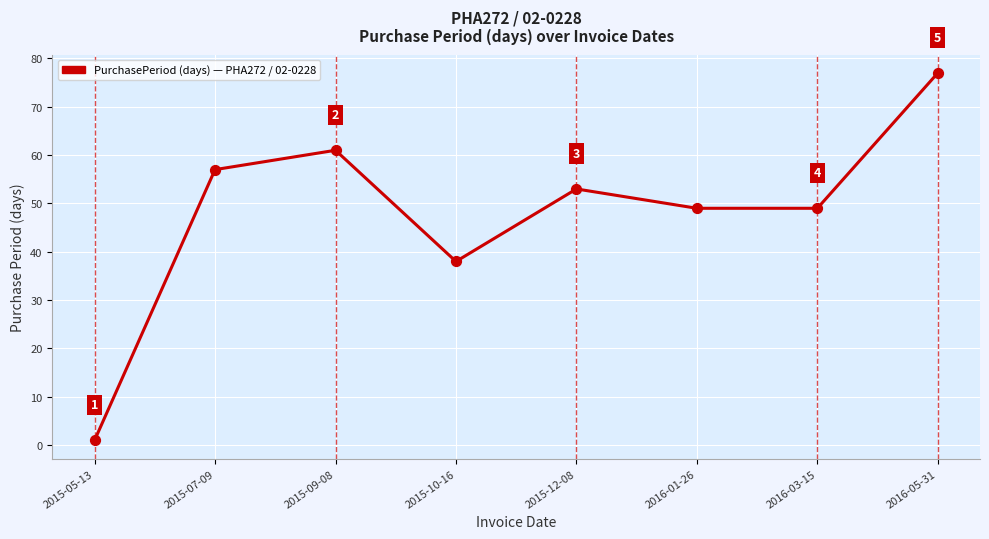

What is the change in value from 2015-10-16 to 2016-01-26?

+11